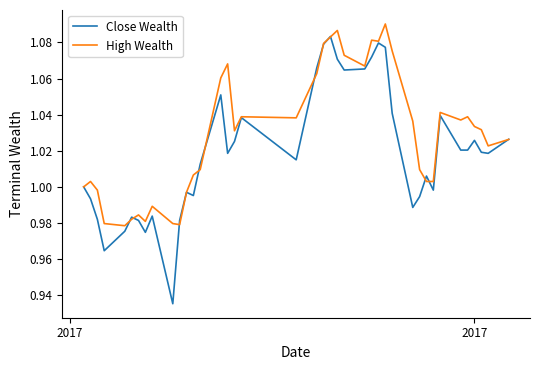

True or false: High Wealth has more than 2 points higher than both neighbors.

True